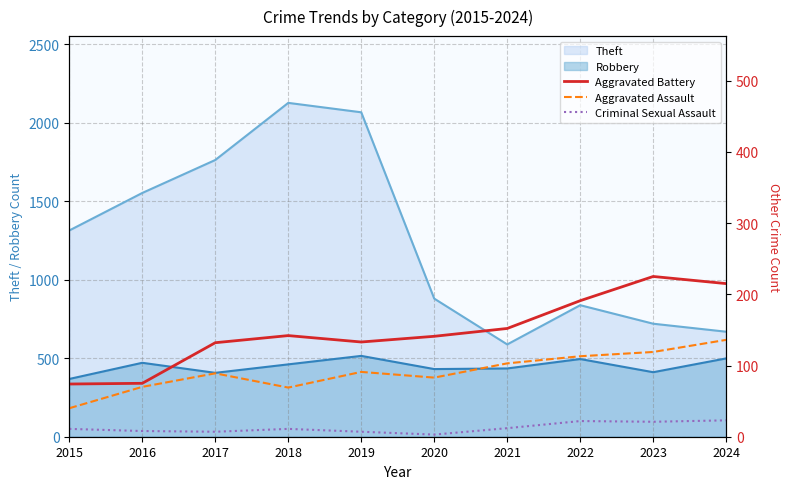

True or false: Aggravated Assault has more than 0 points higher than both neighbors.

True